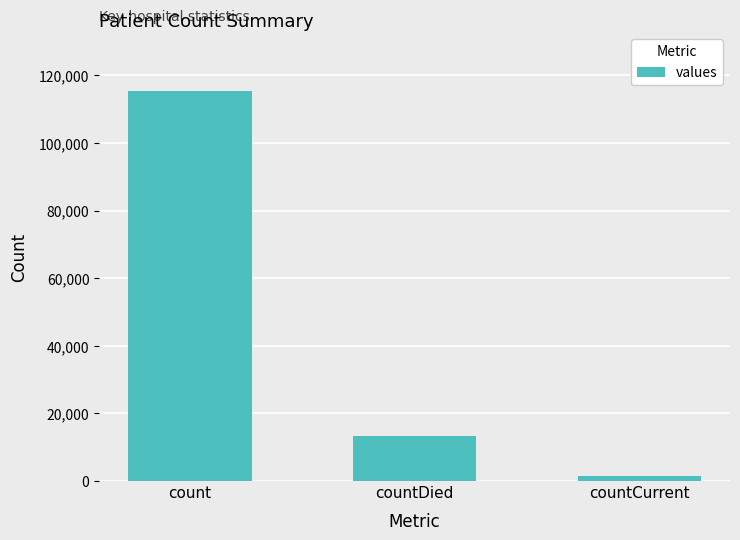

The value at count is 115379. True or false?

True